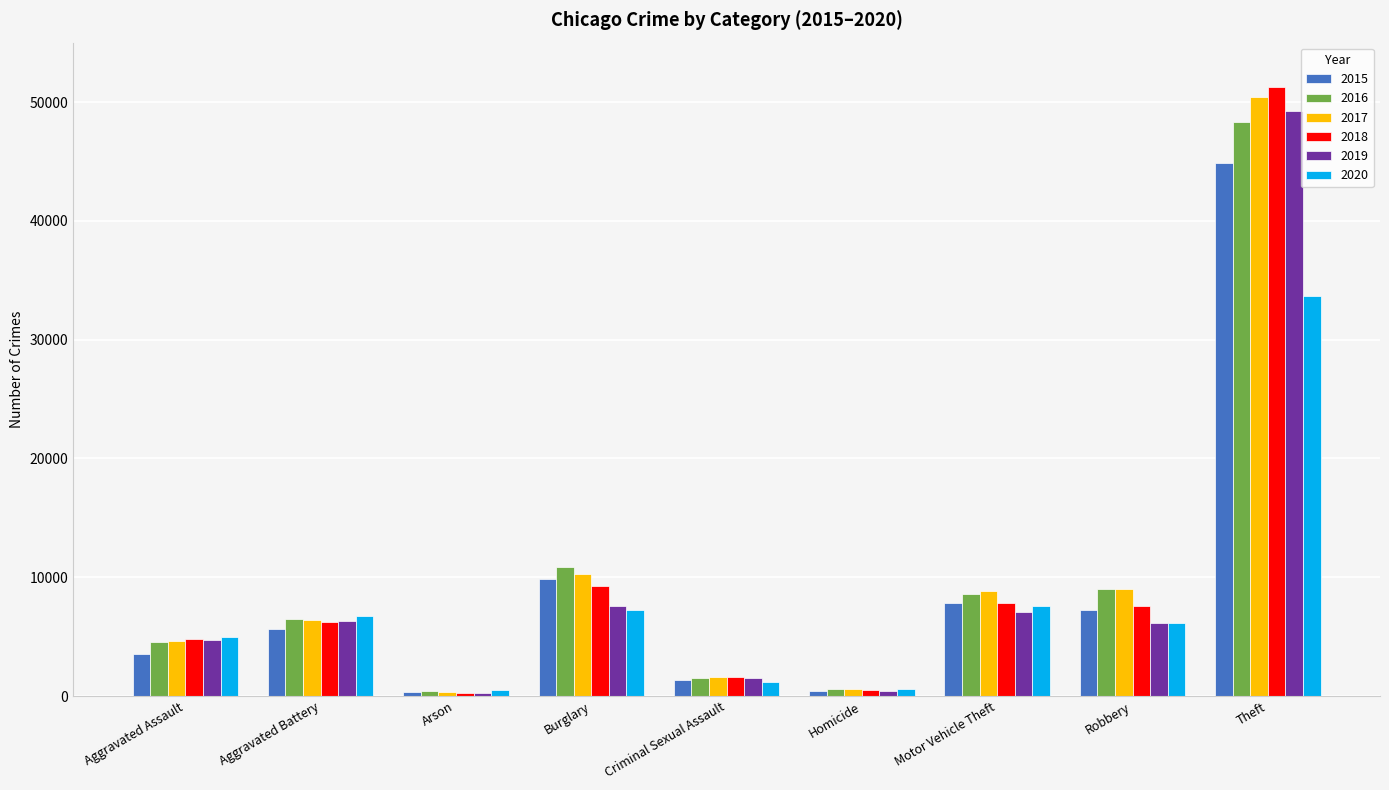

Which series has the widest spread of values?

2018